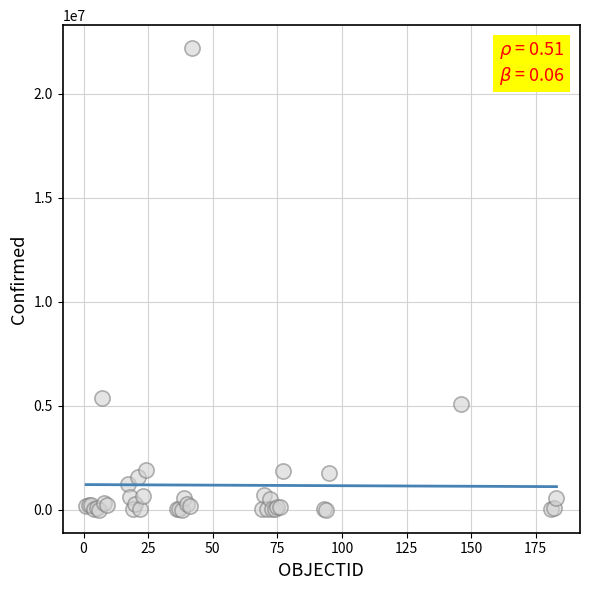

What Y value in the scatter plot is closest to 11089854?

5358455